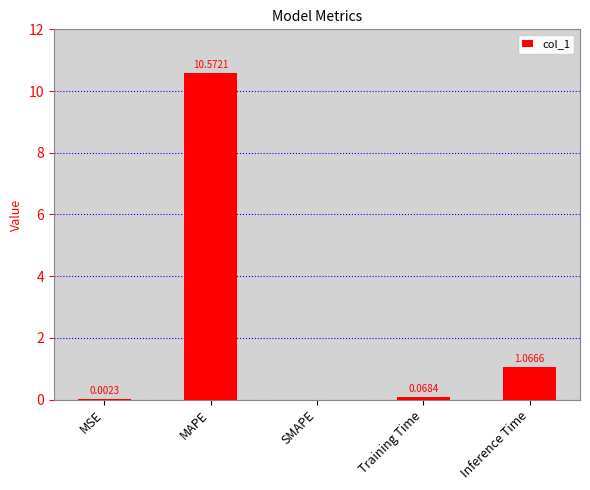

What is the sum of all values?

11.7